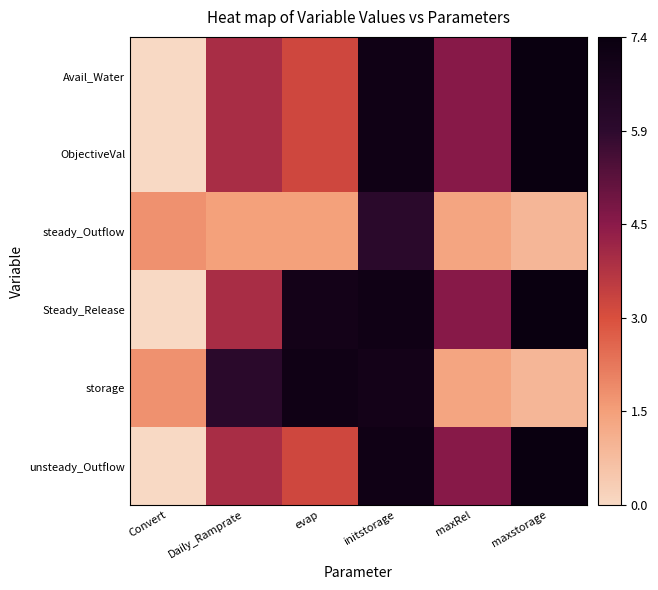

Reading left to right, transcribe all the data shown in this chart.

Avail_Water: Convert=0.0	Daily_Ramprate=3.9	evap=3.2	initstorage=7.1	maxRel=4.5	maxstorage=7.4
ObjectiveVal: Convert=0.0	Daily_Ramprate=3.9	evap=3.2	initstorage=7.1	maxRel=4.5	maxstorage=7.4
steady_Outflow: Convert=1.8	Daily_Ramprate=1.5	evap=1.5	initstorage=6.0	maxRel=1.4	maxstorage=1.0
Steady_Release: Convert=0.0	Daily_Ramprate=3.9	evap=7.0	initstorage=7.1	maxRel=4.5	maxstorage=7.4
storage: Convert=1.8	Daily_Ramprate=6.0	evap=7.1	initstorage=7.0	maxRel=1.4	maxstorage=1.0
unsteady_Outflow: Convert=0.0	Daily_Ramprate=3.9	evap=3.2	initstorage=7.1	maxRel=4.5	maxstorage=7.4